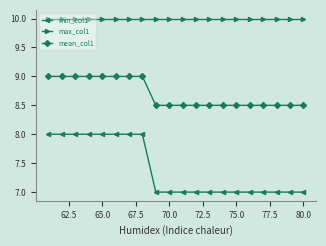

Which series has the widest spread of values?

min_col1